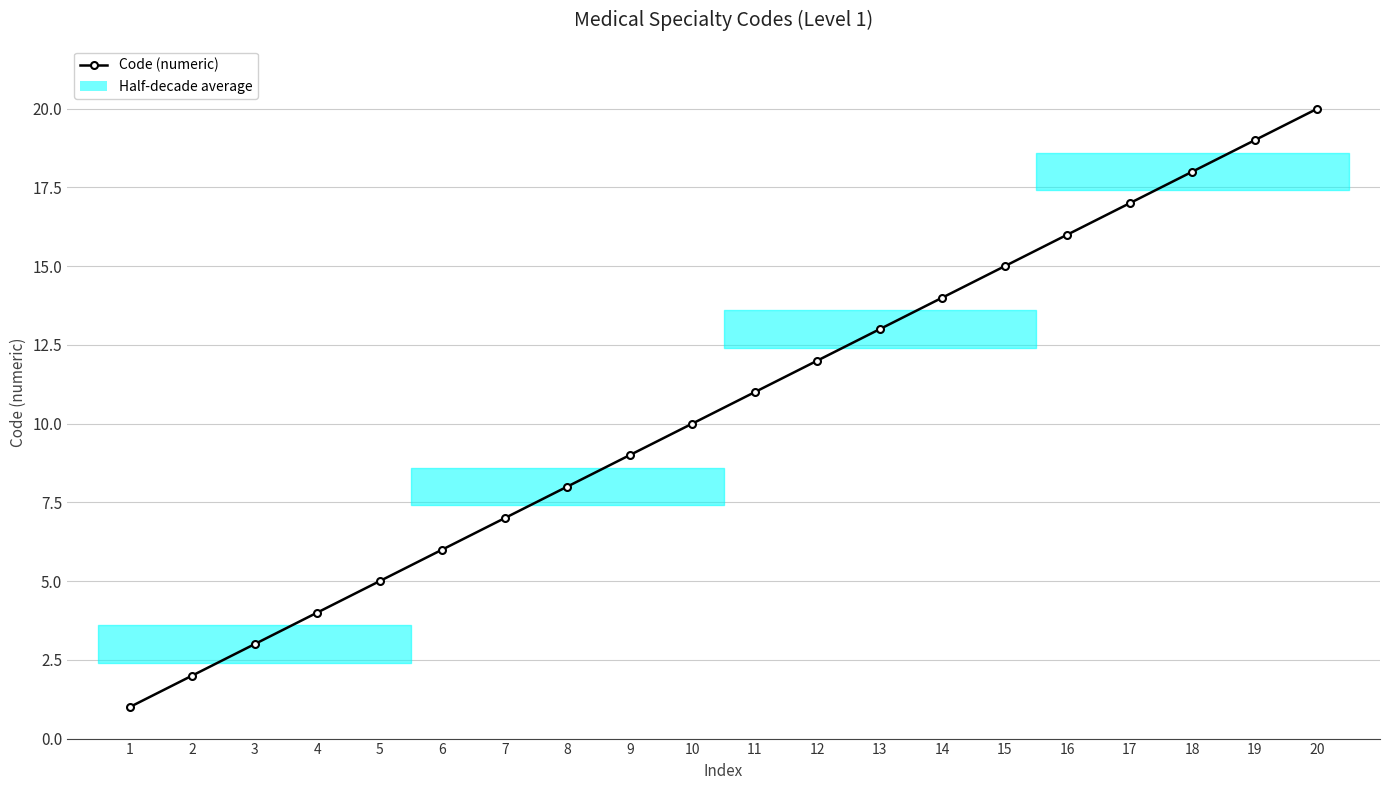

List the labels in order of value, largest first.

20, 19, 18, 17, 16, 15, 14, 13, 12, 11, 10, 9, 8, 7, 6, 5, 4, 3, 2, 1